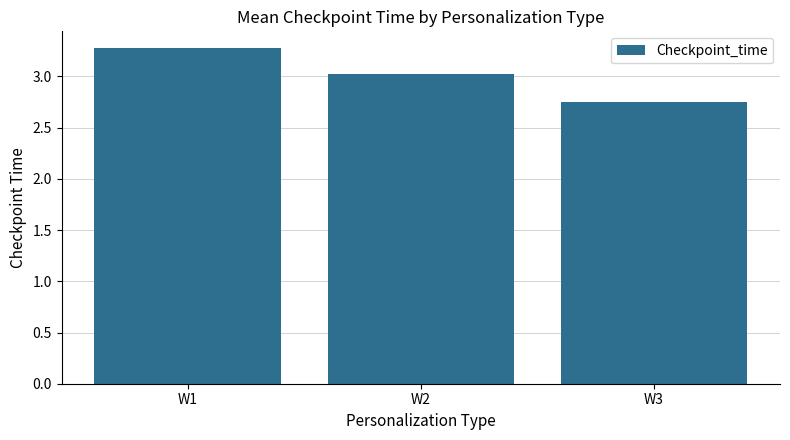

Count the number of data series in this chart.

1